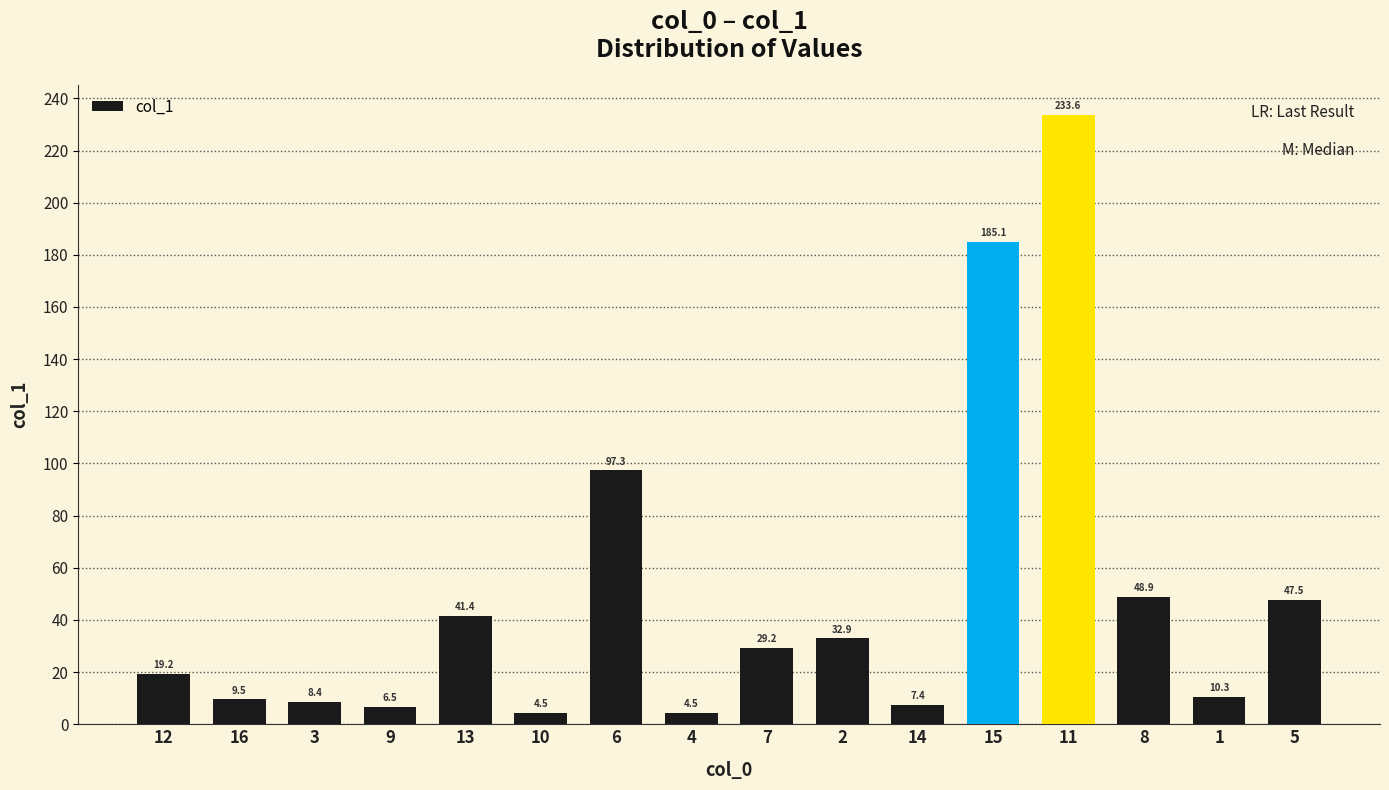

What is the difference between the maximum and minimum values?

229.1